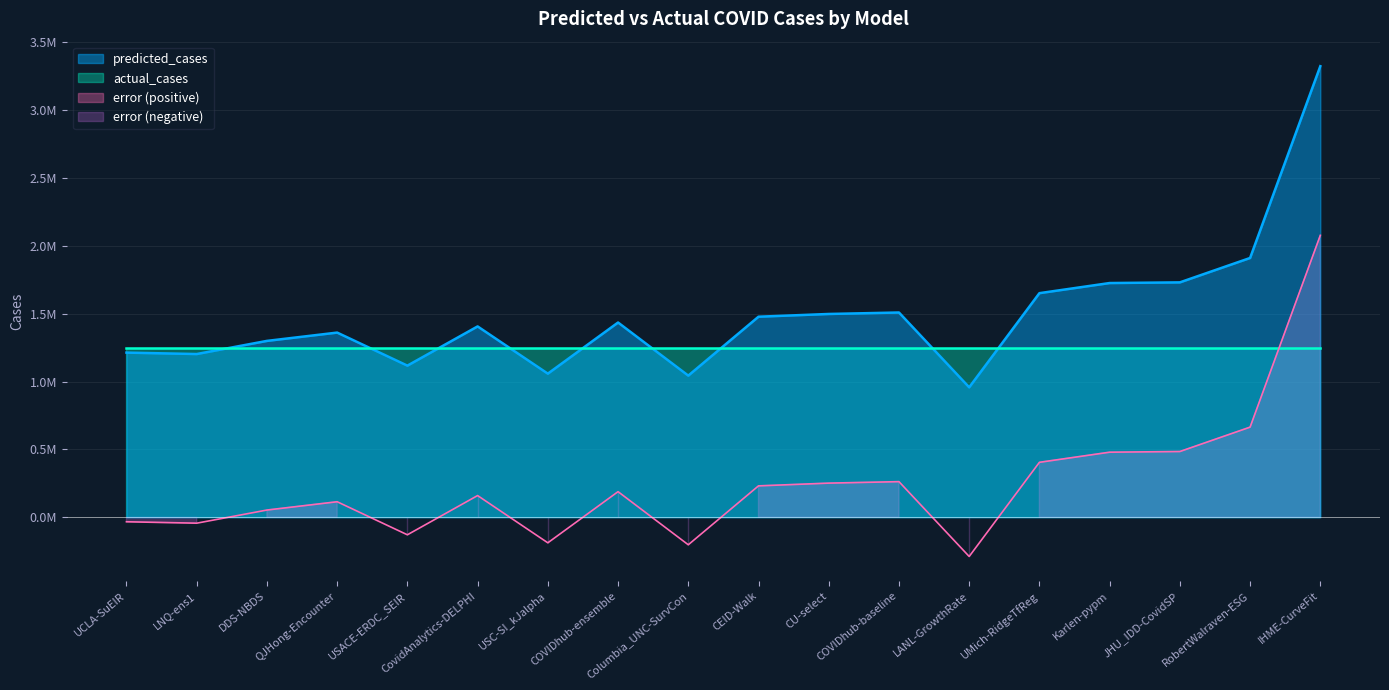

True or false: error and predicted_cases intersect in this chart.

False